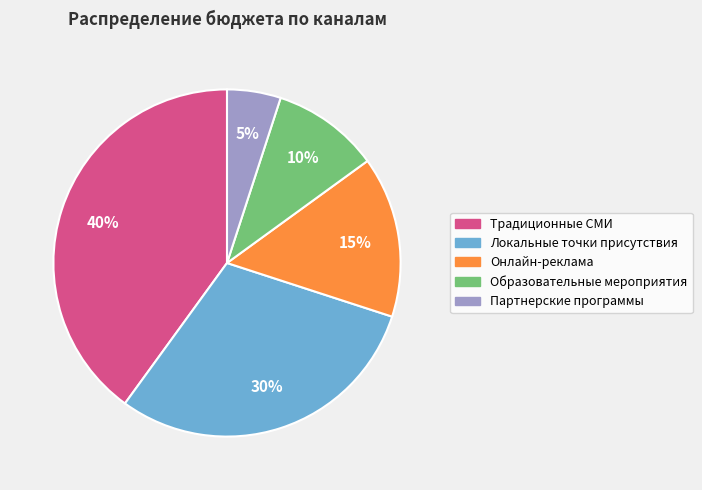

To the nearest percent, what is the difference between the largest and smallest slice percentages?

35%